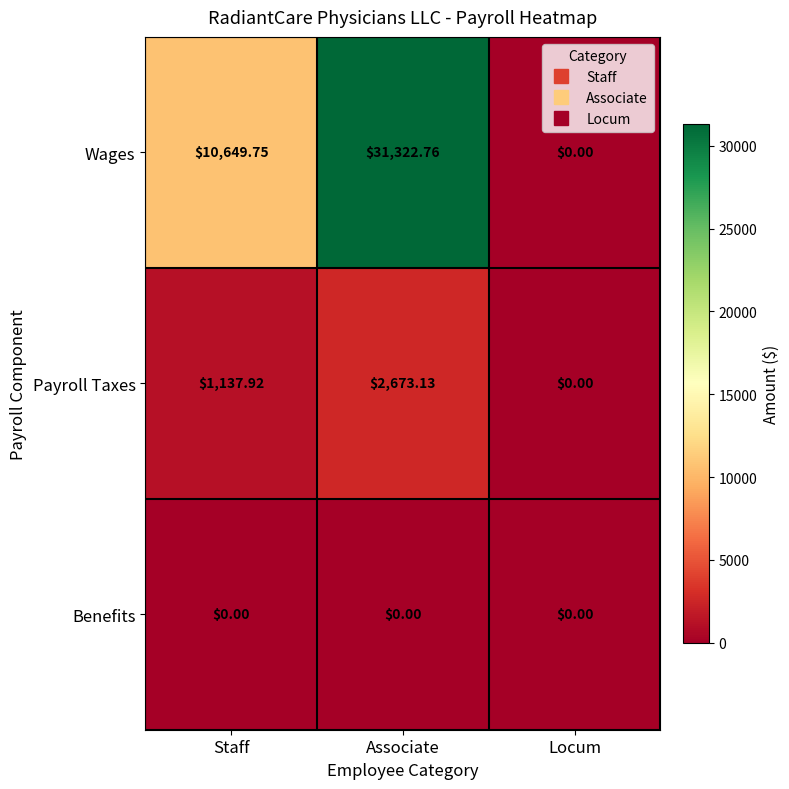

At which label does Payroll Taxes first exceed 1137?

Staff